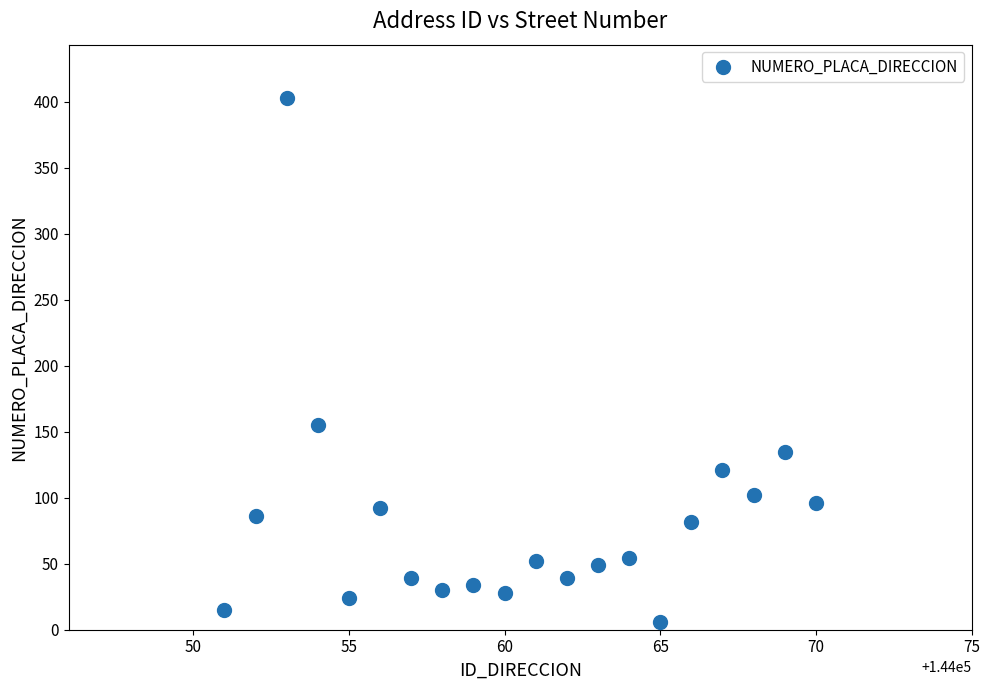

What Y value in the scatter plot is closest to 204?

155